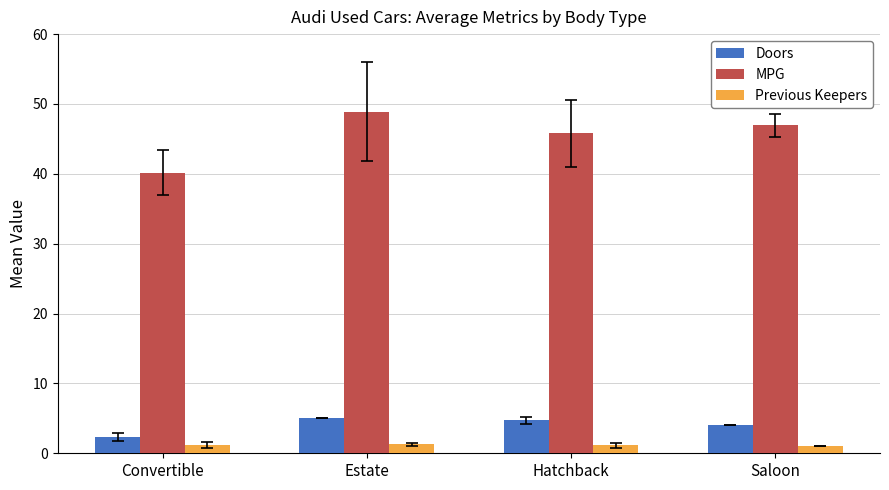

What is the label of the 2nd bar from the right?

Hatchback